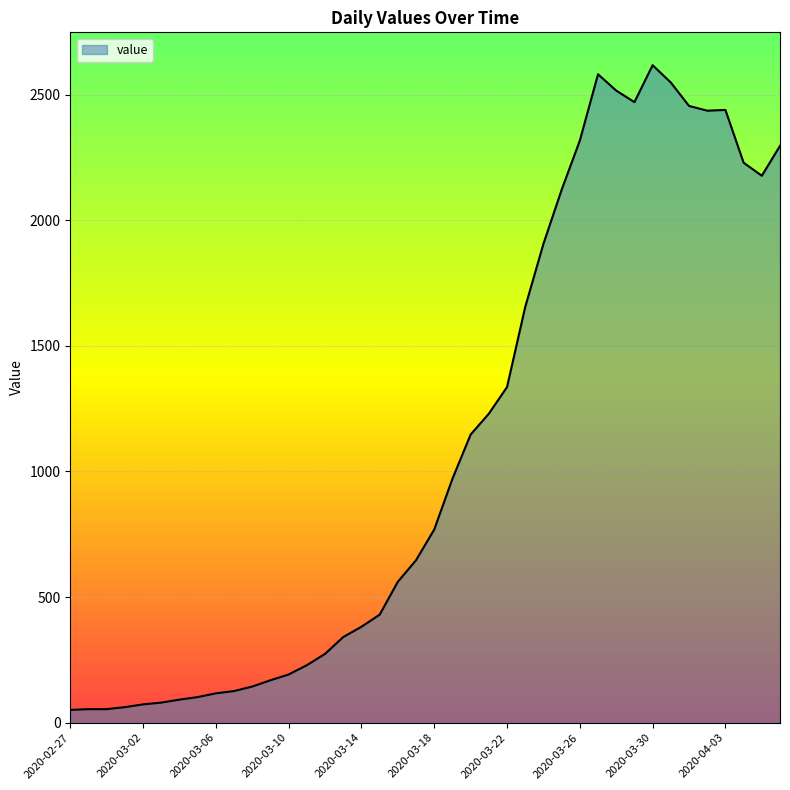

What is the average value?

1110